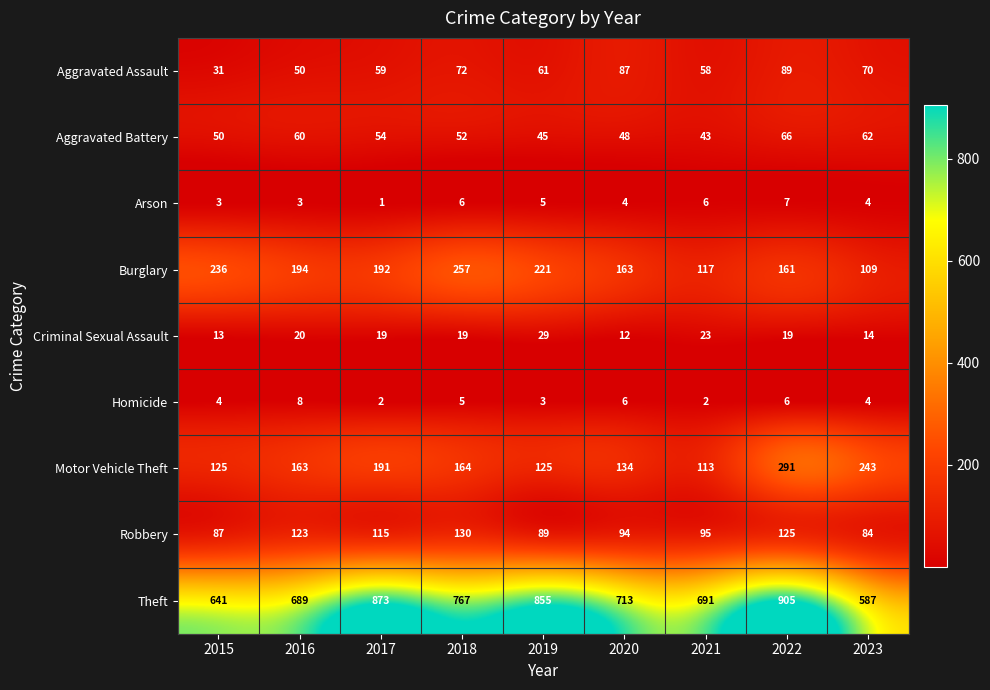

At which label is Aggravated Assault closest to 60?

2017